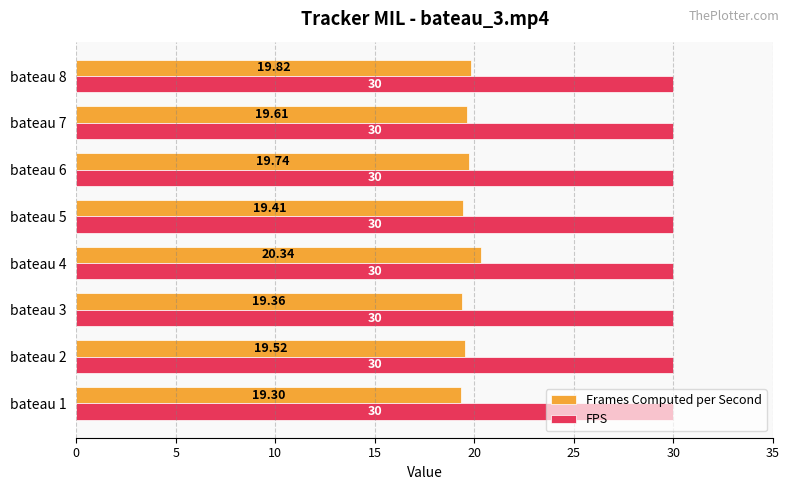

Rank the series by their maximum value, from lowest to highest.

Frames Computed per Second, FPS